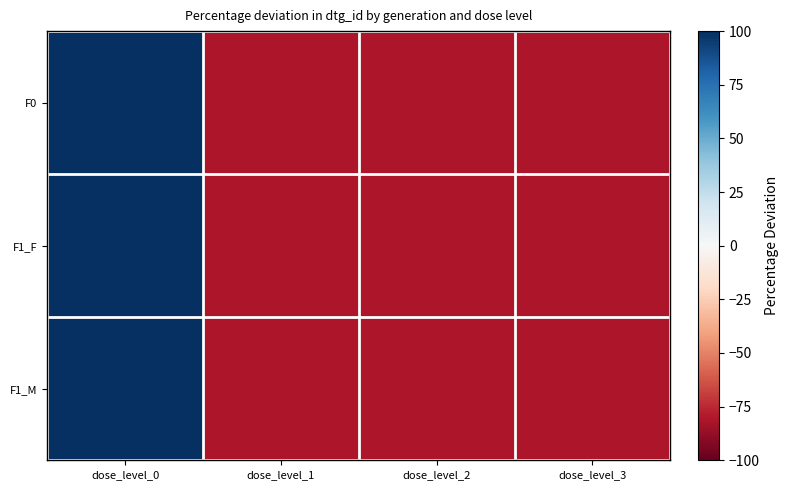

Reading left to right, list all the values displayed in this chart.

F0: dose_level_0=243.0	dose_level_1=-81.0	dose_level_2=-81.0	dose_level_3=-81.0
F1_F: dose_level_0=243.0	dose_level_1=-81.0	dose_level_2=-81.0	dose_level_3=-81.0
F1_M: dose_level_0=243.0	dose_level_1=-81.0	dose_level_2=-81.0	dose_level_3=-81.0